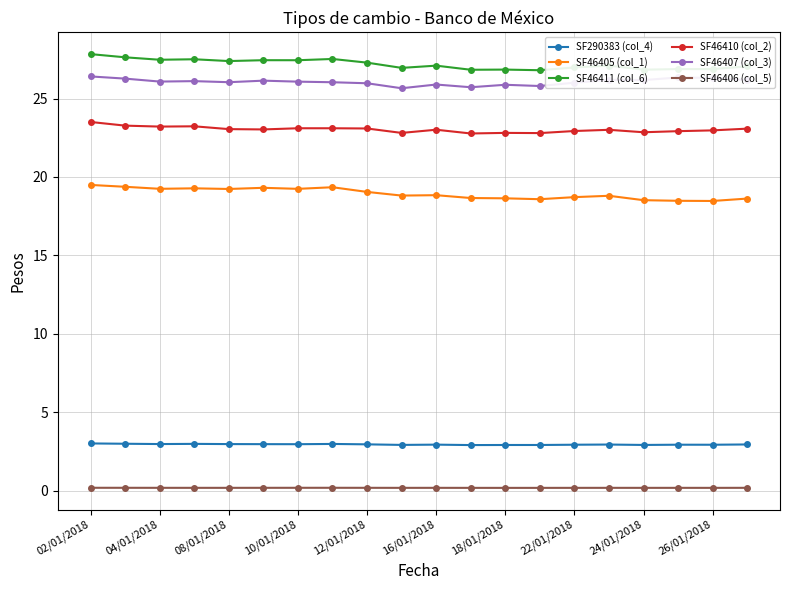

True or false: SF46405 (col_1) and SF46406 (col_5) intersect in this chart.

False